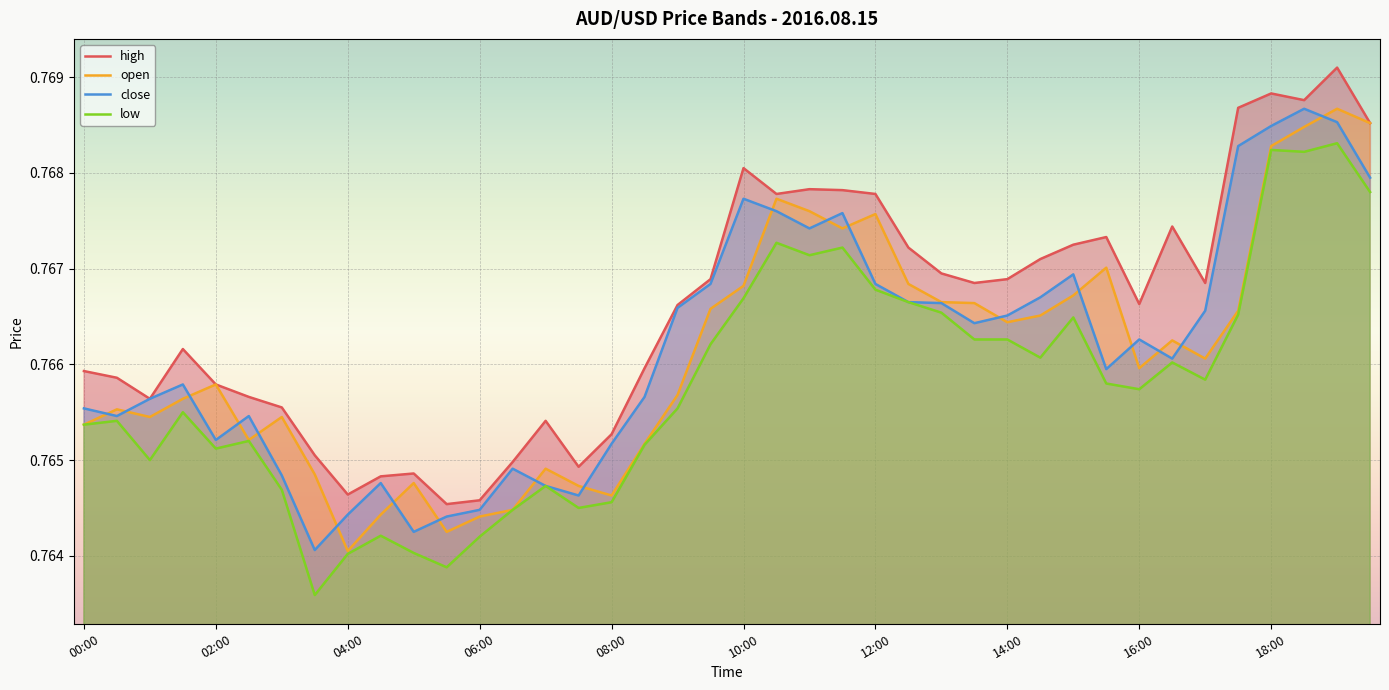

What is the value of the open point at the 19th from the left?

0.8